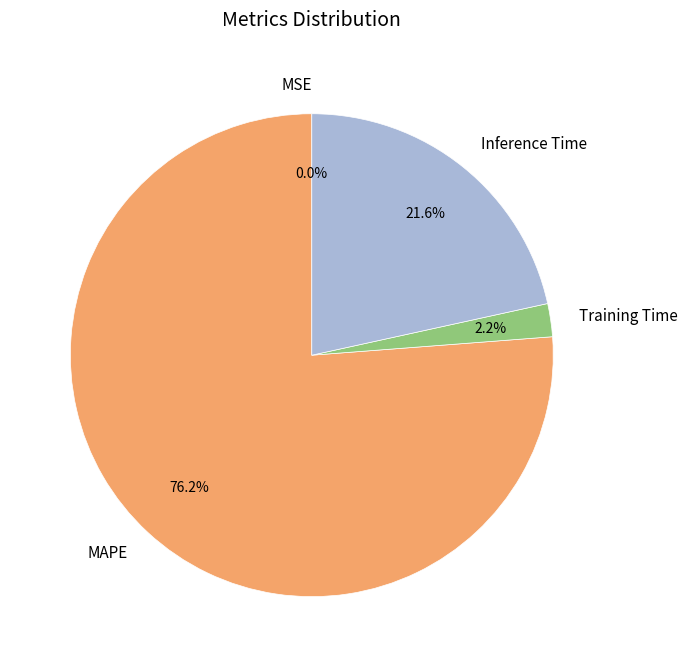

What portion of the pie excludes Training Time?

97.8%